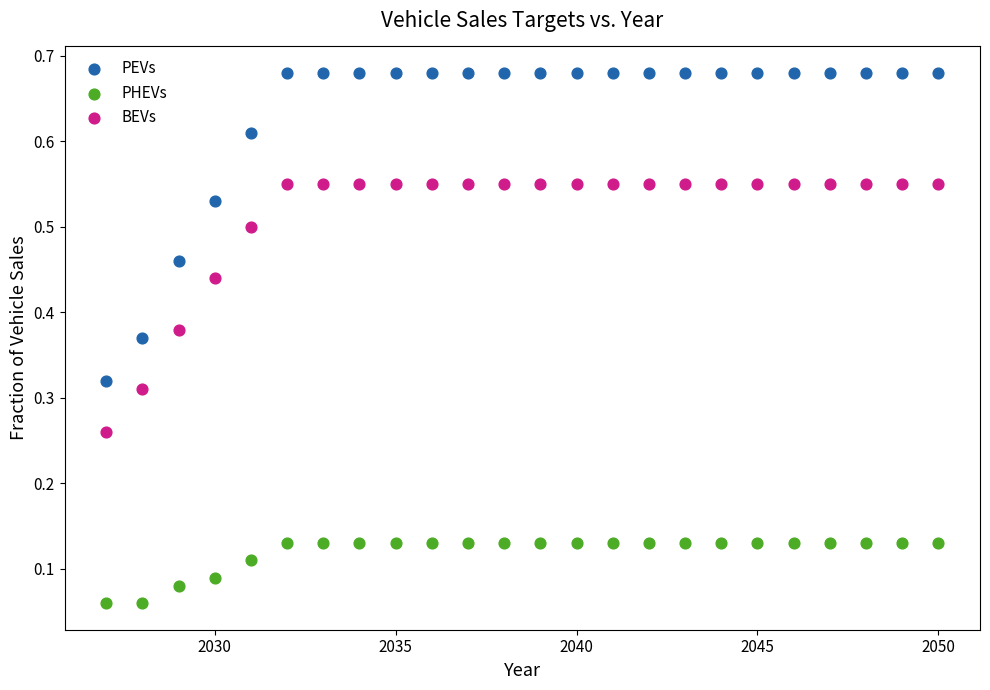

Across all data points, what is the range of X values (max minus min)?

23.0